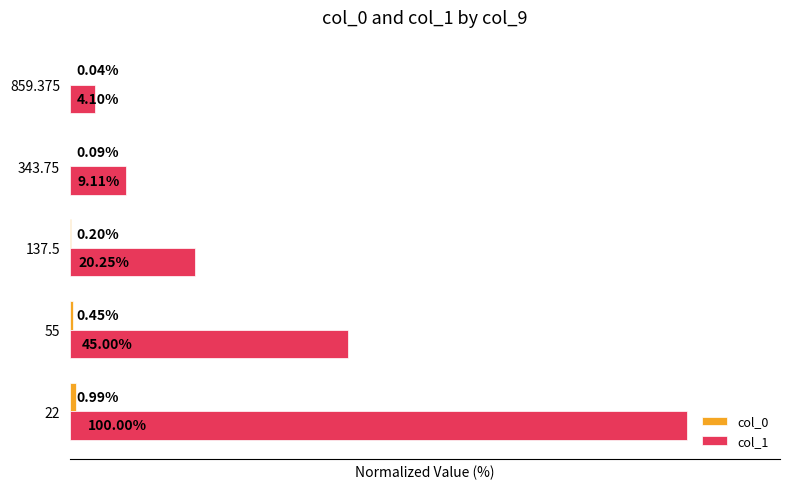

Which series changed the most between 22 and 137.5?

col_1